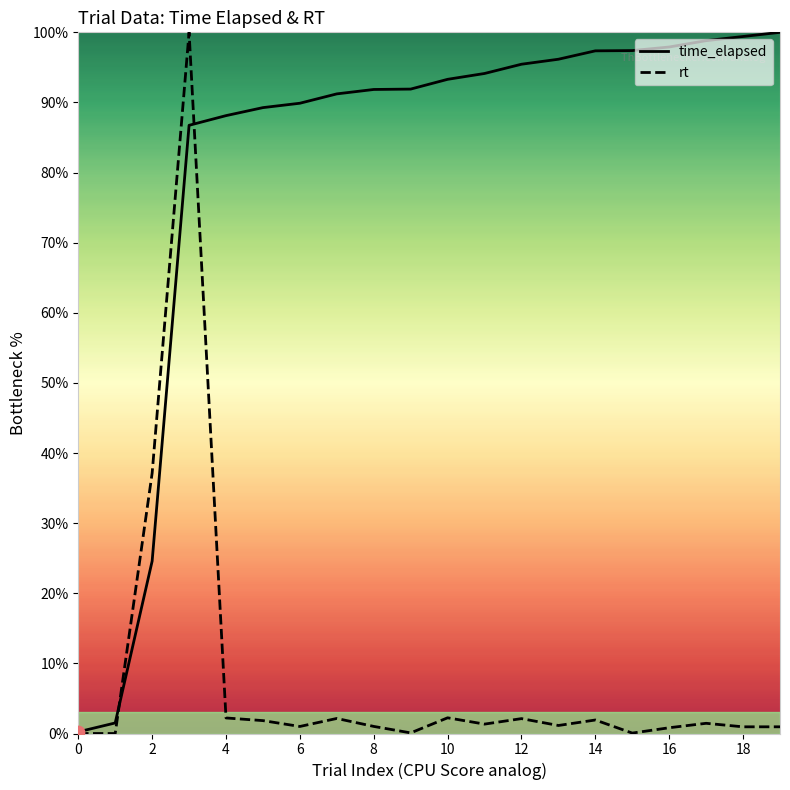

What is the total value across all series at 8?

92.9